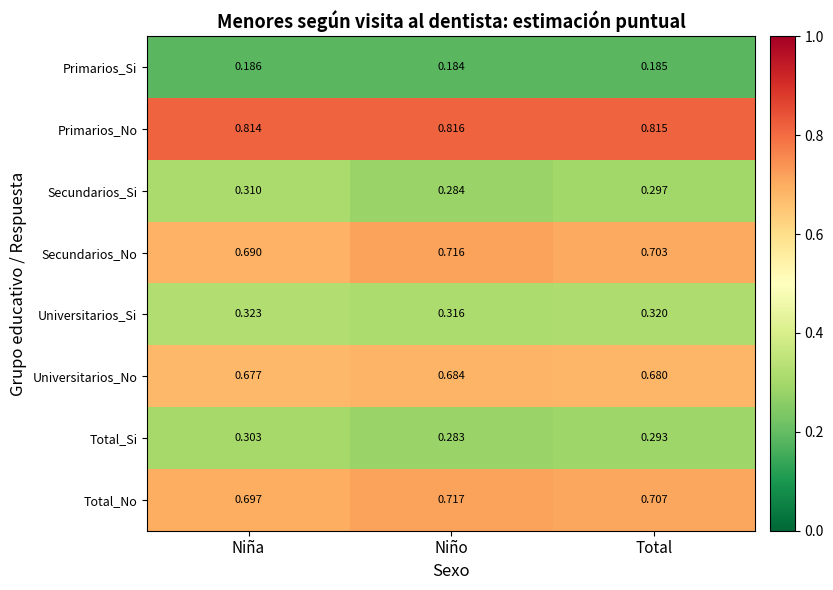

Which label corresponds to the largest value in the chart?

Niño